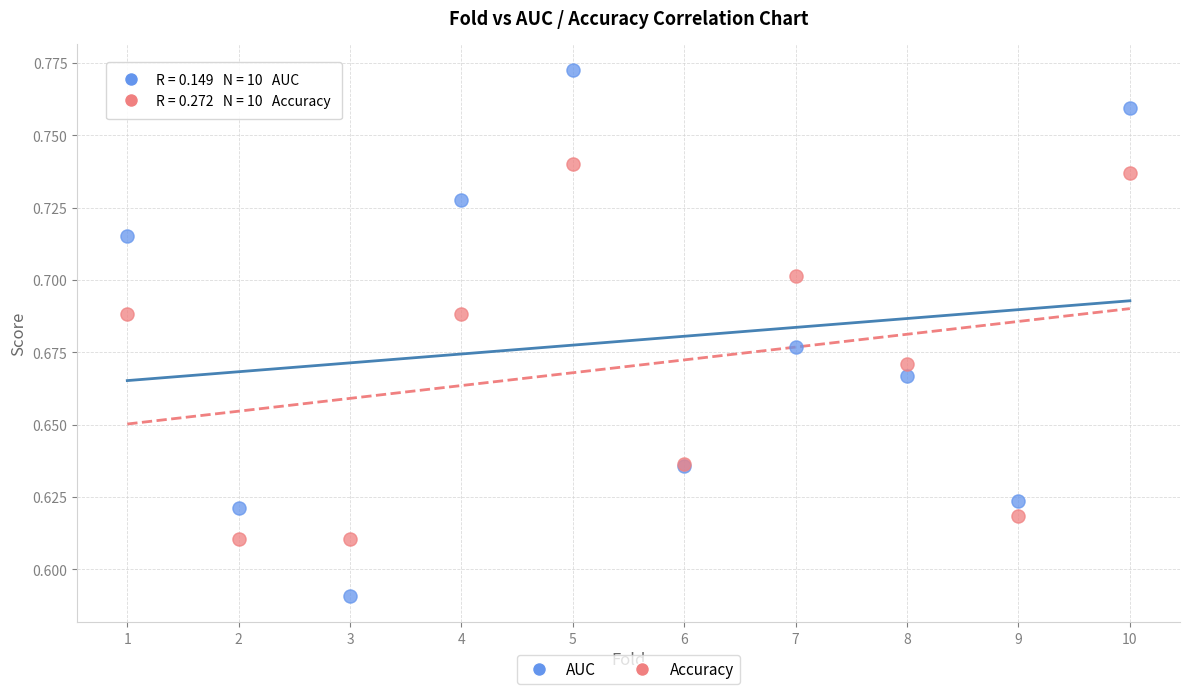

Which series has the largest Y range (max minus min)?

AUC